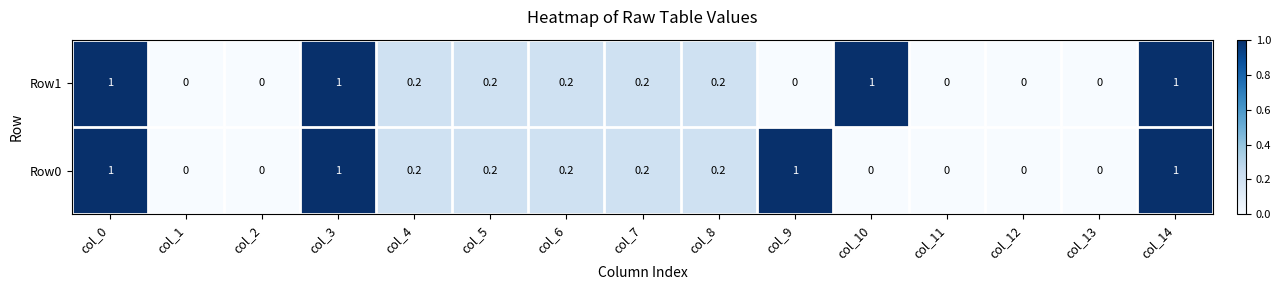

Is the value of Row1 at col_3 greater than the value of Row0 at col_2?

Yes